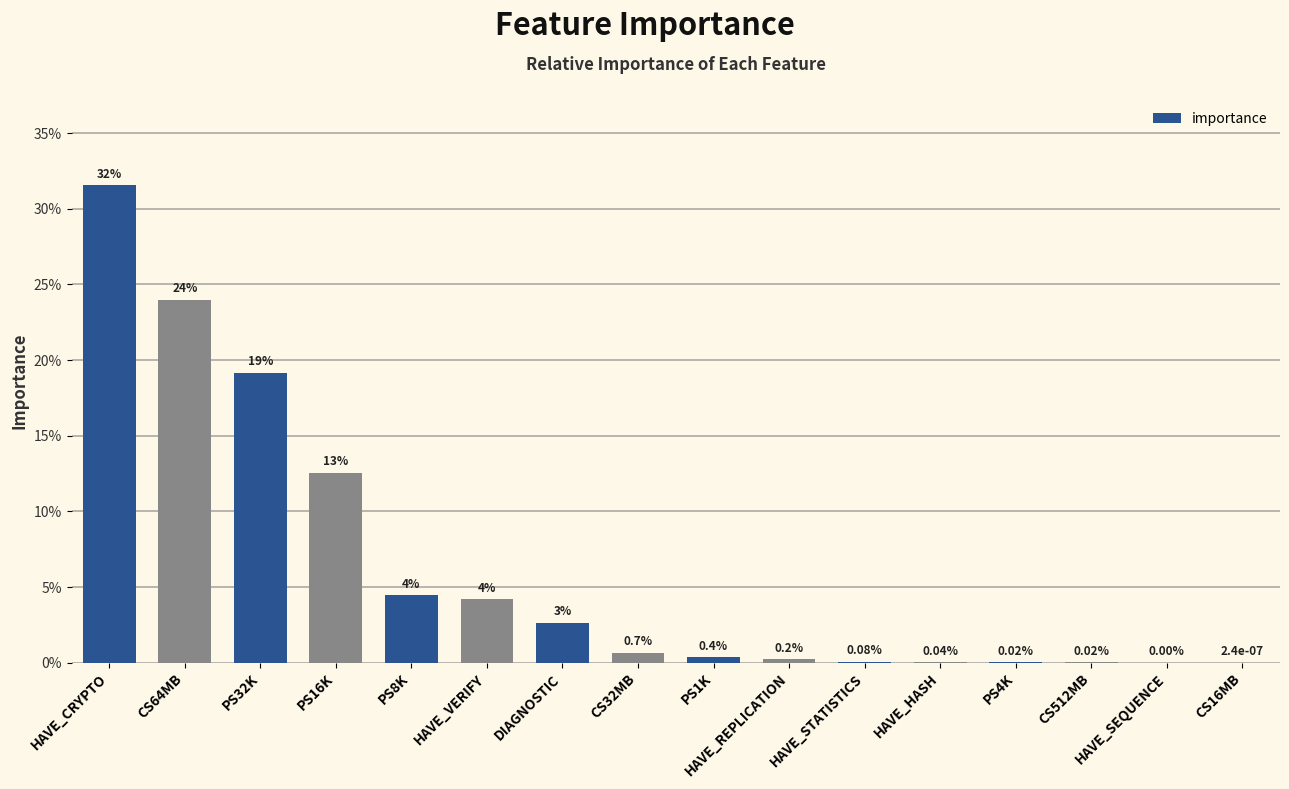

What is the label of the 10th bar from the right?

DIAGNOSTIC